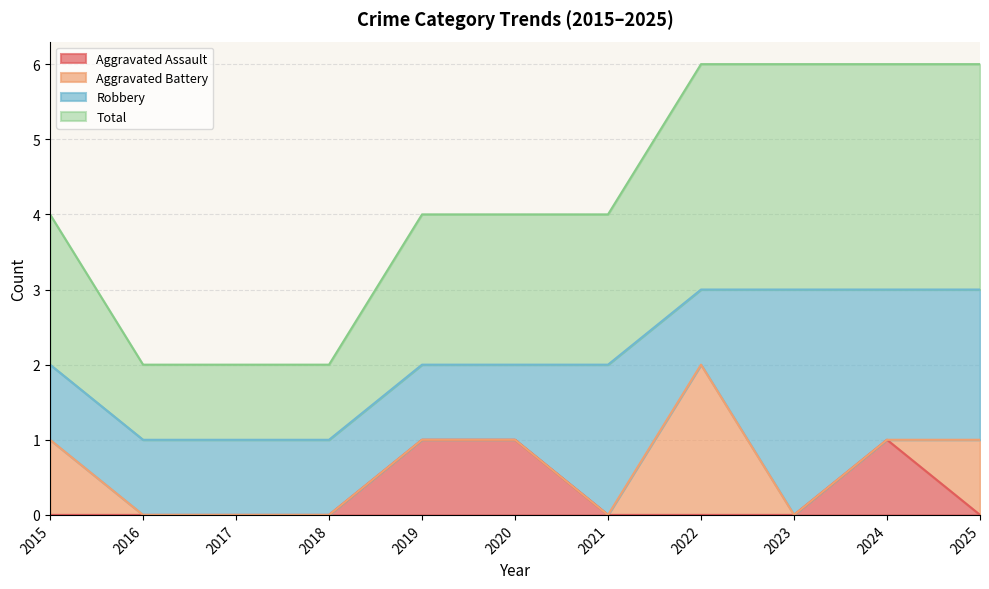

Which category has the highest value in the Total series?

2022